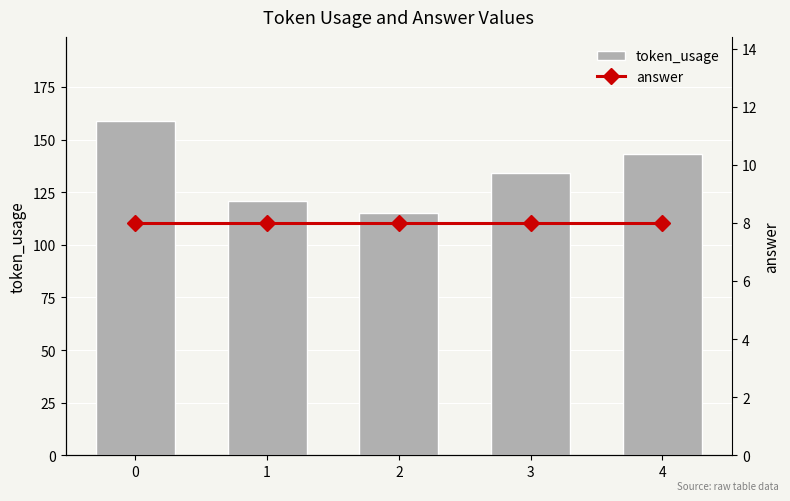

What is the lowest value of the token_usage series?

115